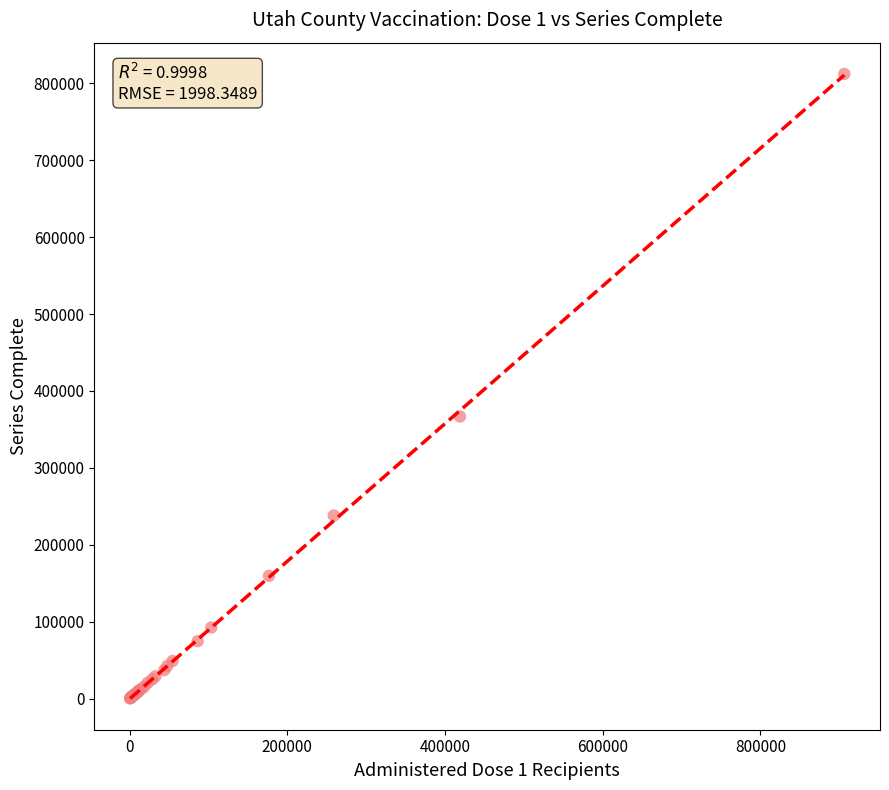

What Y value in the scatter plot is closest to 406350?

366832